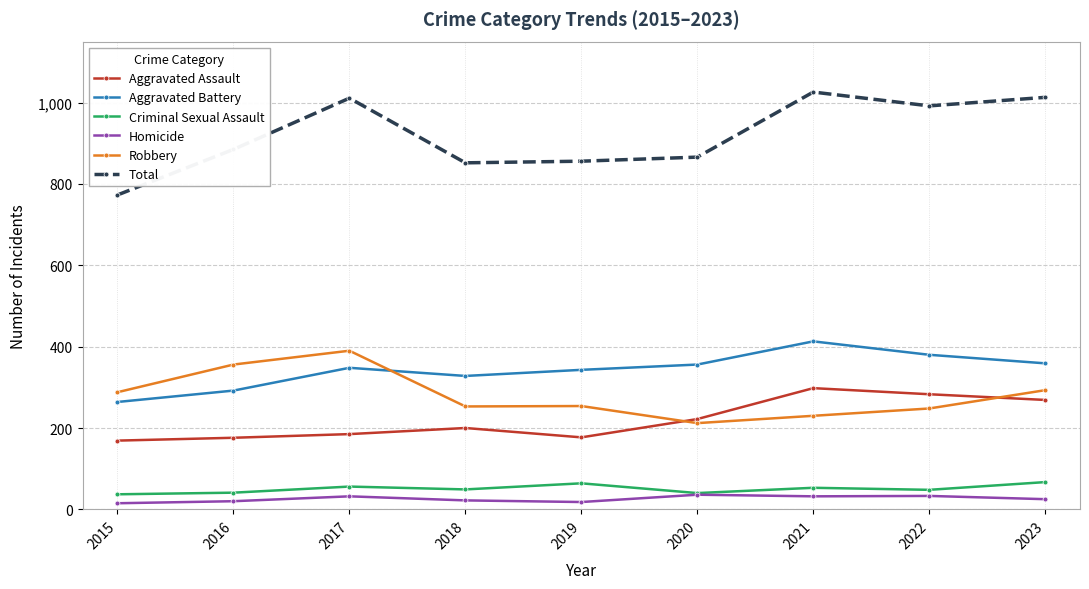

True or false: Total and Criminal Sexual Assault cross at least once.

False